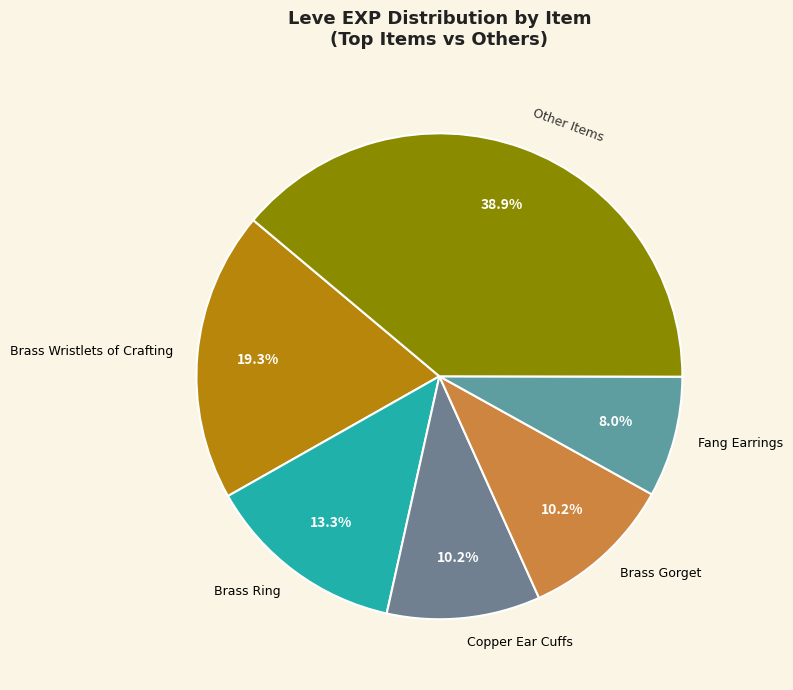

To the nearest percent, what is the difference between the largest and smallest slice percentages?

31%